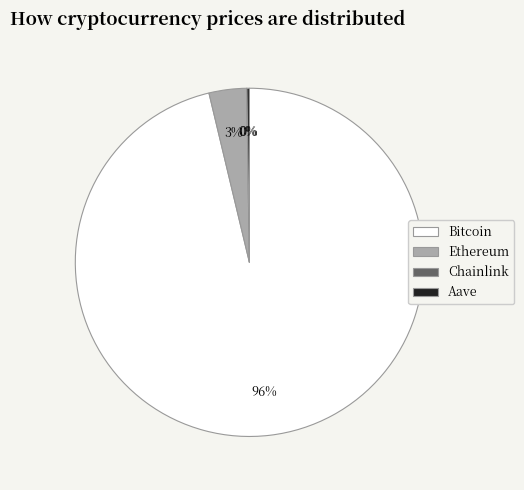

Which slice is the largest?

Bitcoin